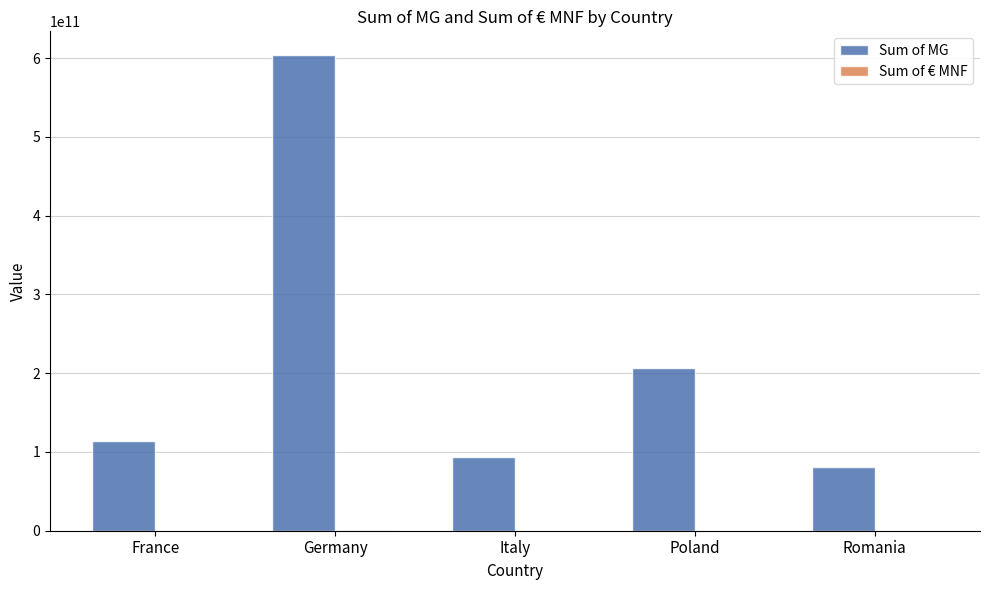

At which category is the sum across all series the highest?

Germany